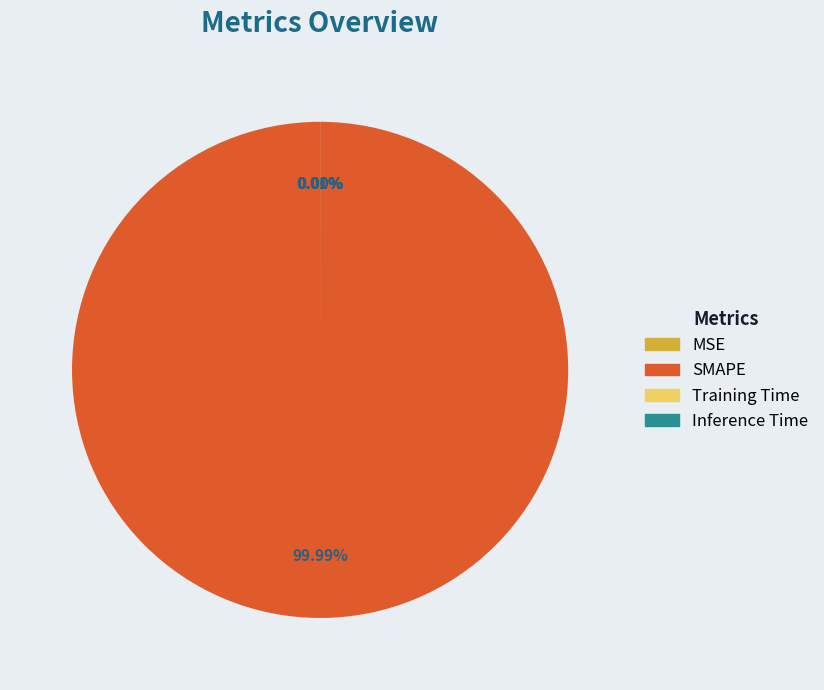

True or false: Training Time accounts for 0% of the total.

True